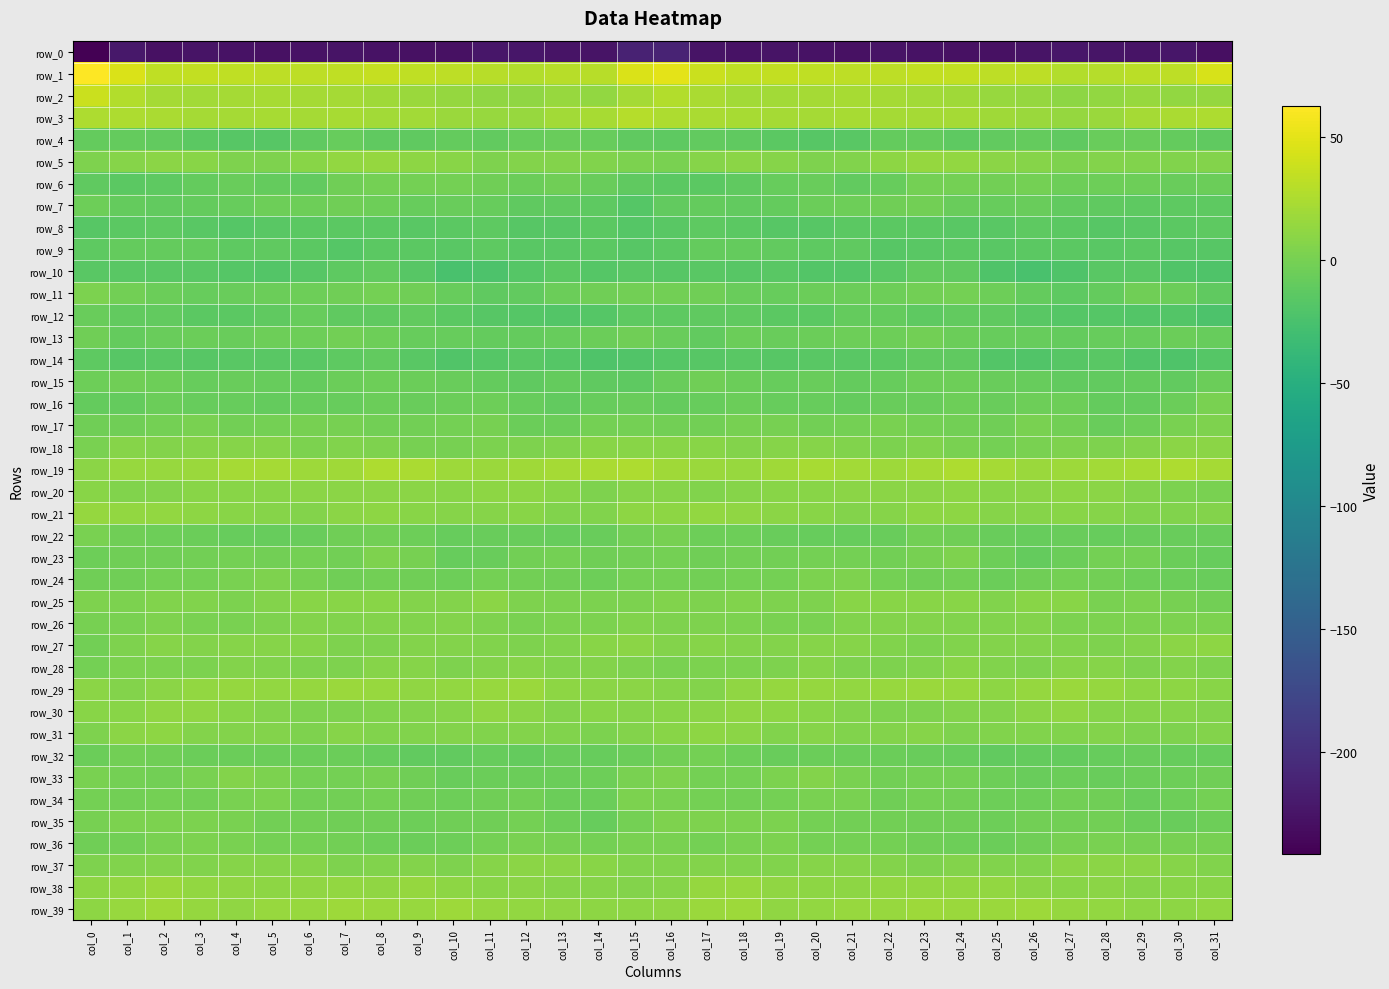

Between col_24 and col_27, which series saw the biggest shift?

row_11